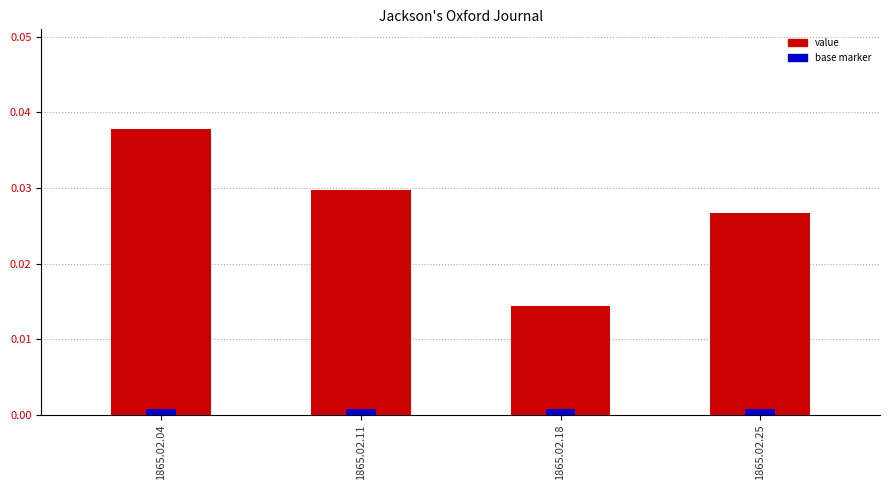

Are the bars grouped side by side (vs. stacked)?

No